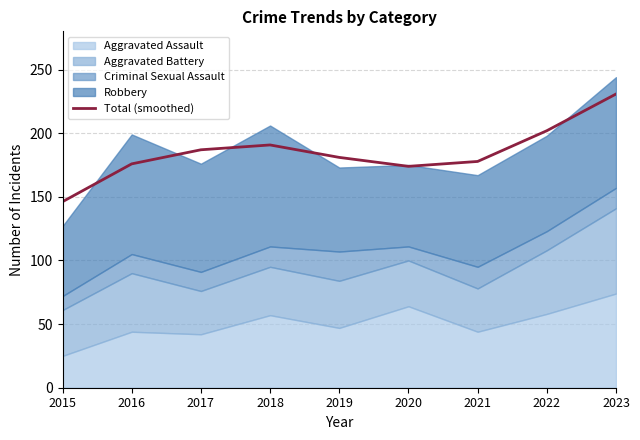

What is the average value?

185.0